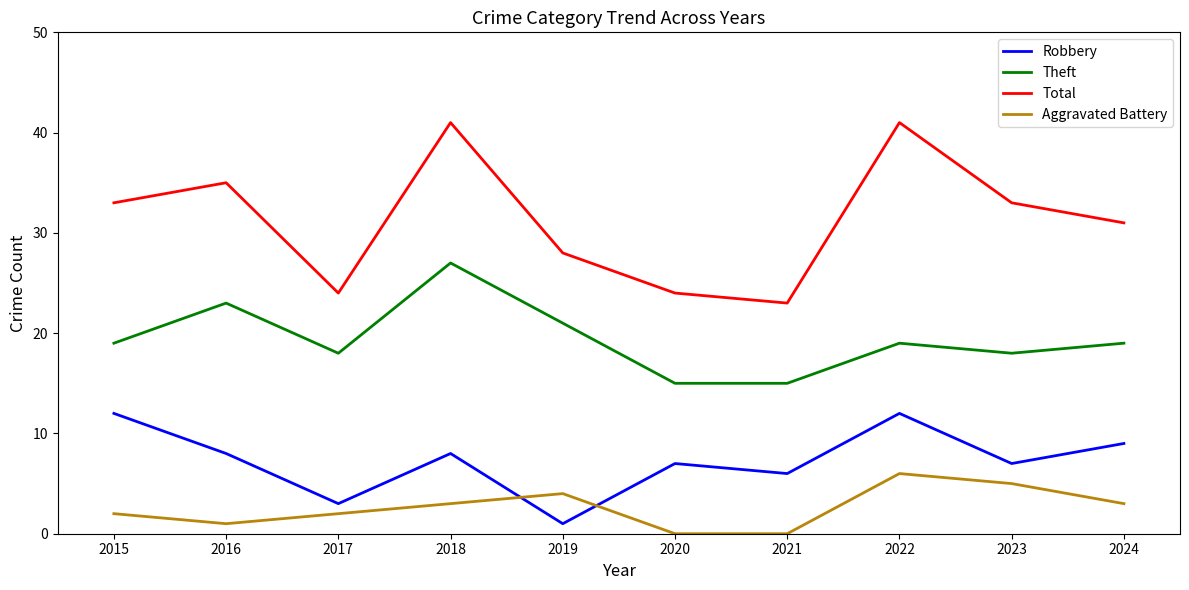

Reading left to right, what are all the values shown in this chart?

Robbery: 12	8	3	8	1	7	6	12	7	9
Theft: 19	23	18	27	21	15	15	19	18	19
Total: 33	35	24	41	28	24	23	41	33	31
Aggravated Battery: 2	1	2	3	4	0	0	6	5	3